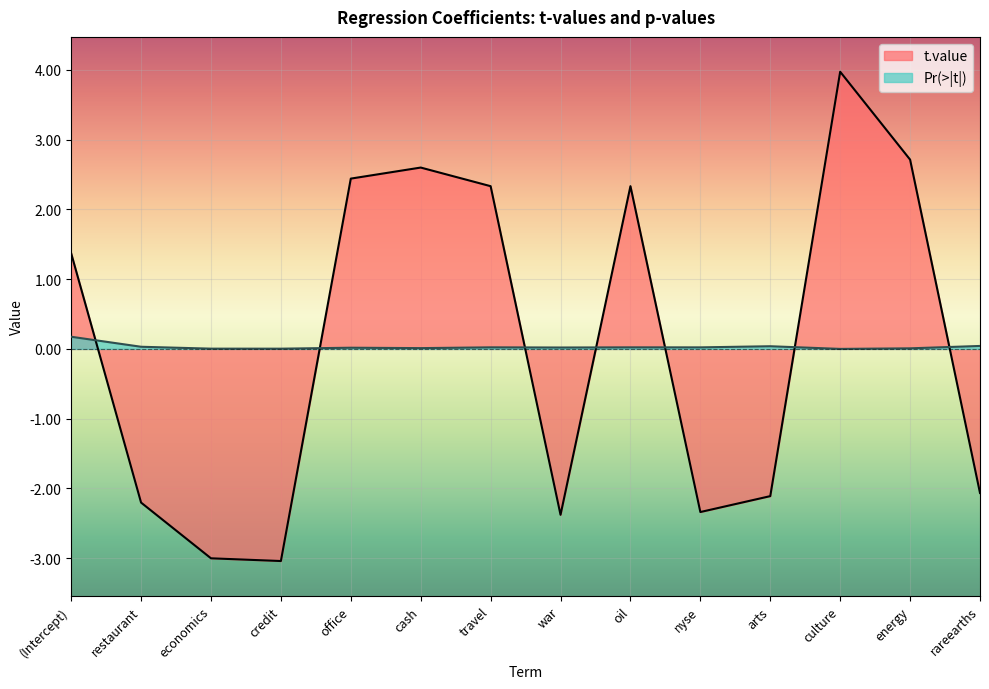

Which series changed the most between arts and energy?

t.value